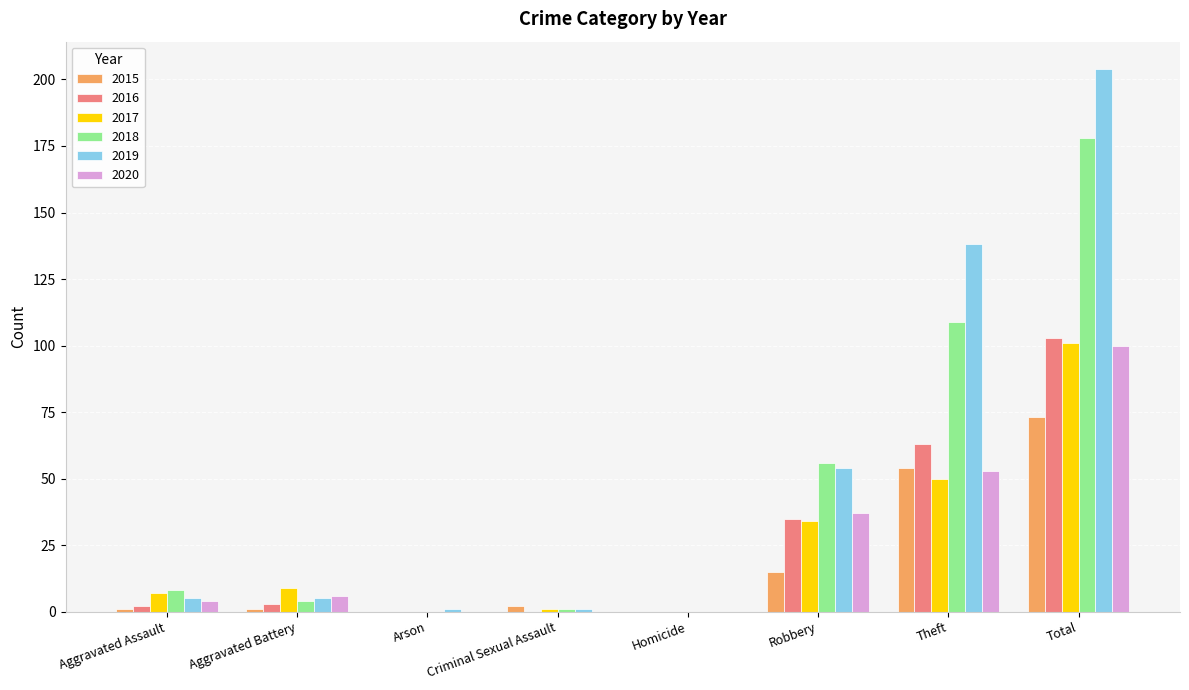

True or false: 2020 has a value of 37 at Robbery.

True